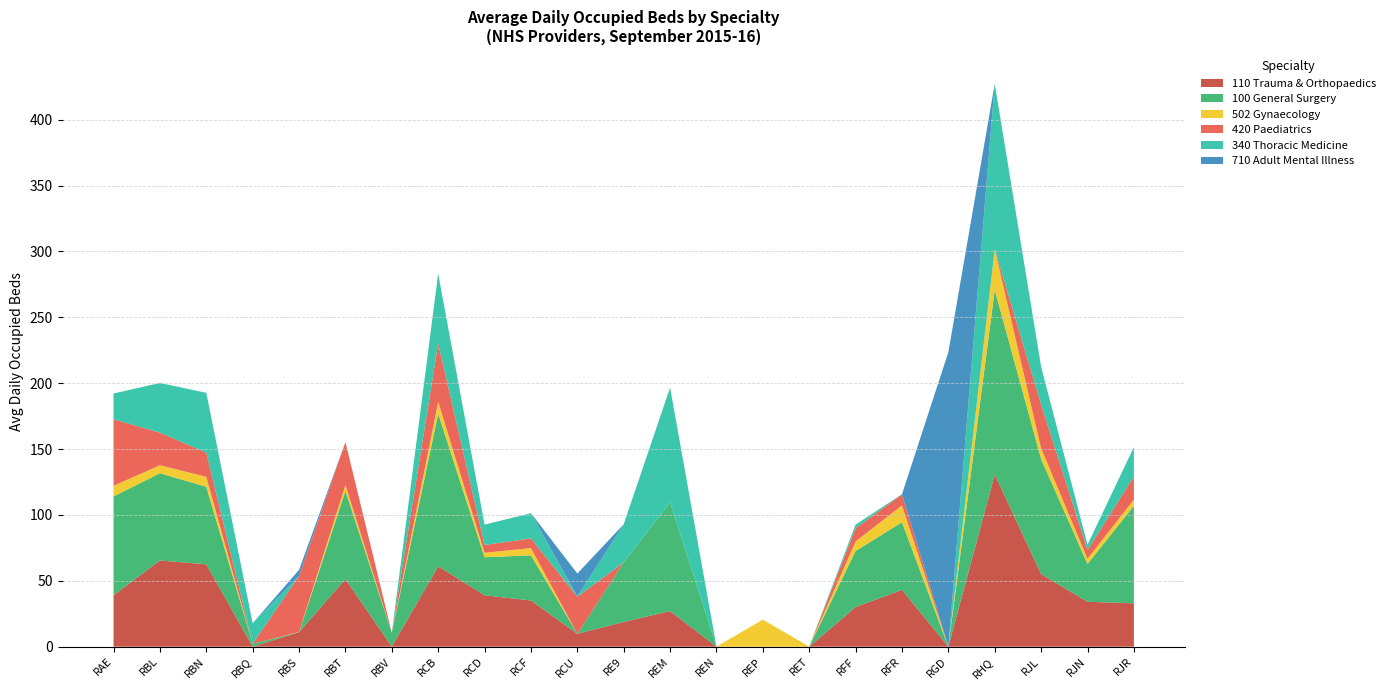

Reading right to left, transcribe all the data shown in this chart.

110 Trauma & Orthopaedics: RJR=32.9	RJN=34.1	RJL=55.1	RHQ=130.7	RGD=0.0	RFR=43.1	RFF=30.1	RET=0.0	REP=0.0	REN=0.0	REM=27.0	RE9=18.8	RCU=9.8	RCF=35.1	RCD=39.0	RCB=61.0	RBV=0.0	RBT=51.3	RBS=11.0	RBQ=0.0	RBN=62.5	RBL=65.4	RAE=39.1
100 General Surgery: RJR=74.0	RJN=28.7	RJL=87.3	RHQ=140.1	RGD=0.0	RFR=51.4	RFF=42.6	RET=0.0	REP=0.0	REN=0.0	REM=82.5	RE9=45.2	RCU=0.0	RCF=34.2	RCD=28.9	RCB=115.8	RBV=10.5	RBT=67.0	RBS=0.0	RBQ=2.3	RBN=58.9	RBL=66.2	RAE=75.0
502 Gynaecology: RJR=4.8	RJN=3.9	RJL=8.2	RHQ=30.8	RGD=0.0	RFR=12.7	RFF=7.2	RET=0.0	REP=20.6	REN=0.0	REM=0.0	RE9=0.0	RCU=0.0	RCF=5.5	RCD=3.4	RCB=9.0	RBV=0.0	RBT=4.5	RBS=0.1	RBQ=0.0	RBN=7.5	RBL=6.1	RAE=8.0
420 Paediatrics: RJR=17.5	RJN=6.6	RJL=33.1	RHQ=0.1	RGD=0.0	RFR=8.4	RFF=10.0	RET=0.0	REP=0.0	REN=0.0	REM=0.0	RE9=0.0	RCU=28.1	RCF=7.4	RCD=5.9	RCB=44.2	RBV=0.0	RBT=32.5	RBS=42.5	RBQ=0.0	RBN=18.4	RBL=24.8	RAE=50.5
340 Thoracic Medicine: RJR=22.4	RJN=4.0	RJL=28.7	RHQ=125.6	RGD=0.0	RFR=0.2	RFF=2.7	RET=0.0	REP=0.0	REN=0.0	REM=87.2	RE9=28.9	RCU=0.1	RCF=19.1	RCD=15.4	RCB=53.1	RBV=0.0	RBT=0.0	RBS=0.0	RBQ=15.6	RBN=45.4	RBL=37.7	RAE=19.5
710 Adult Mental Illness: RJR=0.0	RJN=0.0	RJL=0.0	RHQ=0.0	RGD=223.6	RFR=0.0	RFF=0.0	RET=0.0	REP=0.0	REN=0.0	REM=0.0	RE9=0.0	RCU=17.5	RCF=0.0	RCD=0.0	RCB=0.0	RBV=0.0	RBT=0.0	RBS=4.7	RBQ=0.0	RBN=0.0	RBL=0.0	RAE=0.0